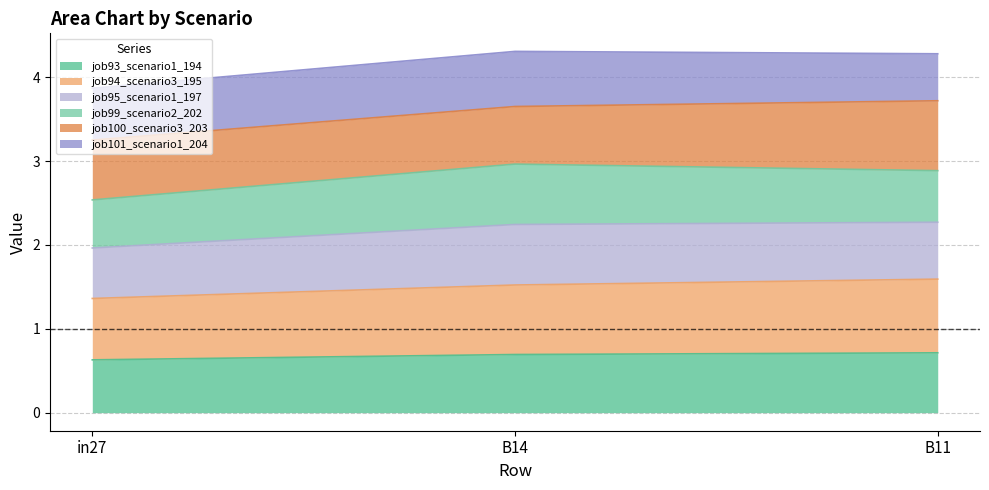

Rank the categories by job94_scenario3_195 value from highest to lowest.

B11, B14, in27